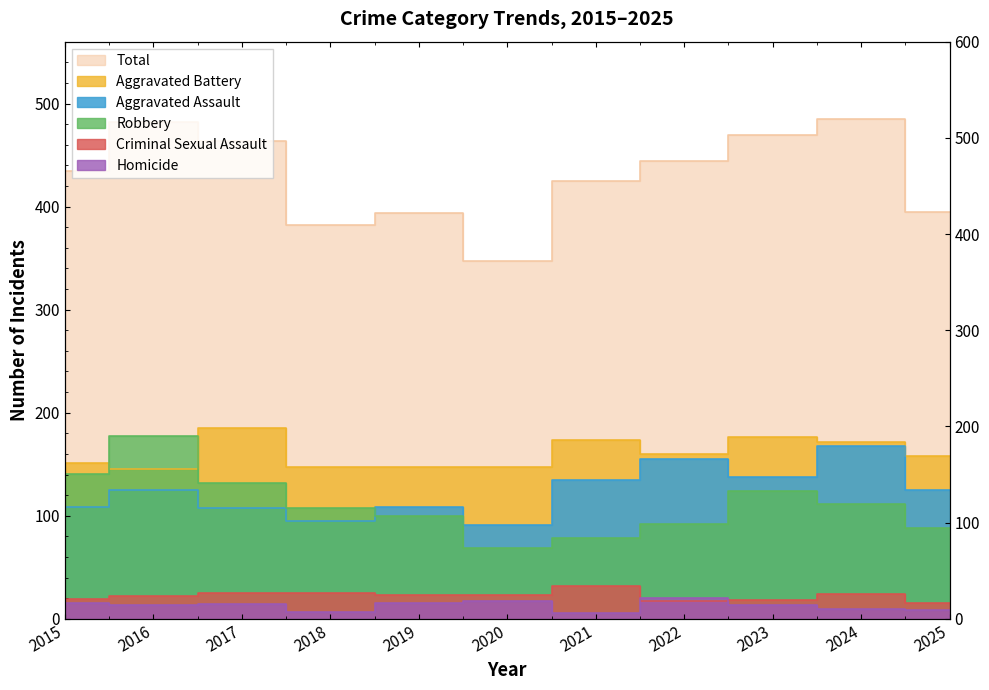

Is the value of Homicide at 2024 greater than the value of Robbery at 2021?

No